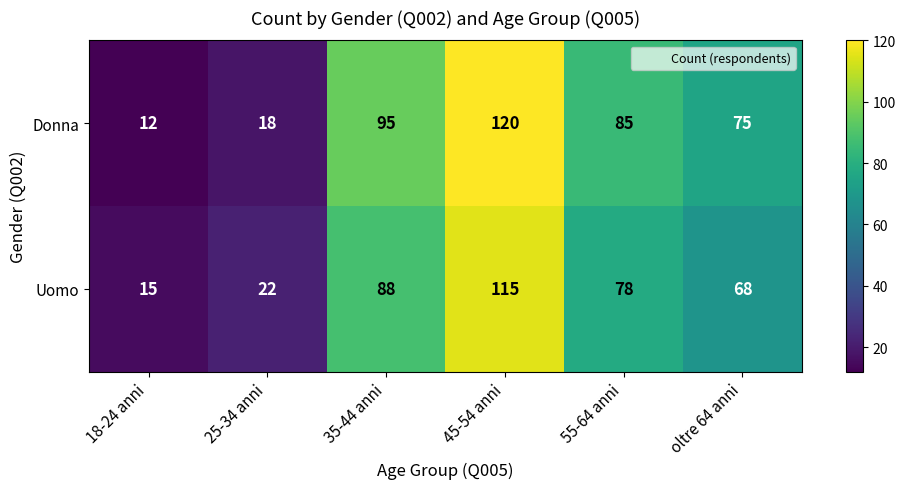

The Donna series shows 170 at 35-44 anni. True or false?

False